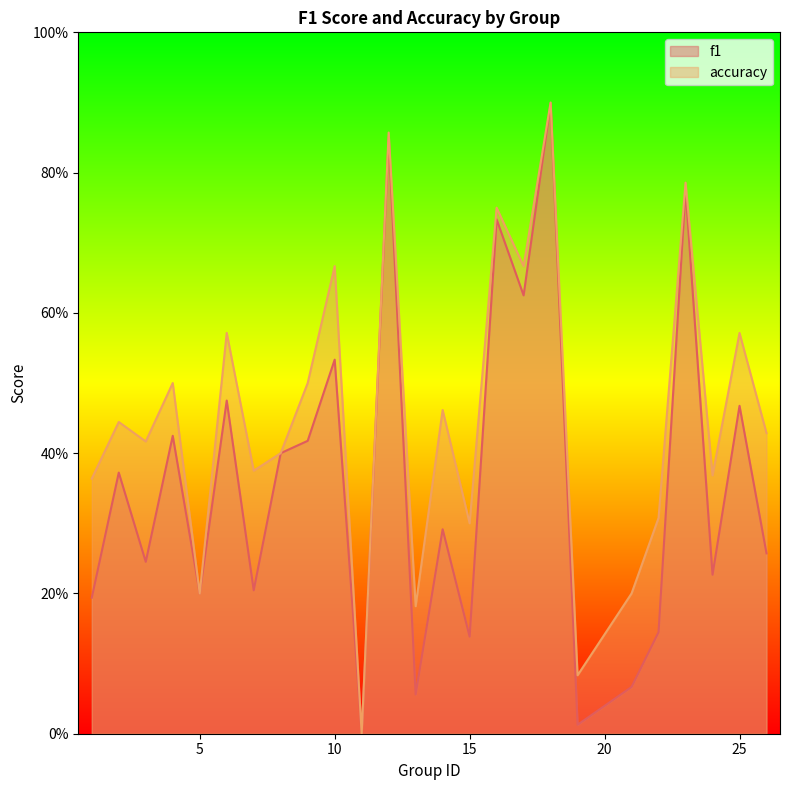

How many categories are shown in the chart?

25